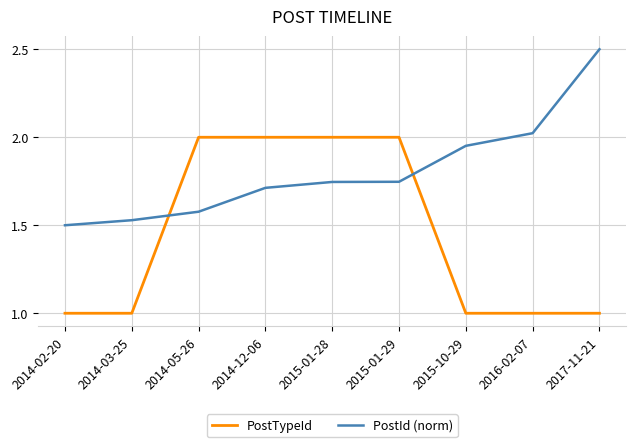

List the series in order of their overall mean, lowest first.

PostTypeId, PostId (norm)